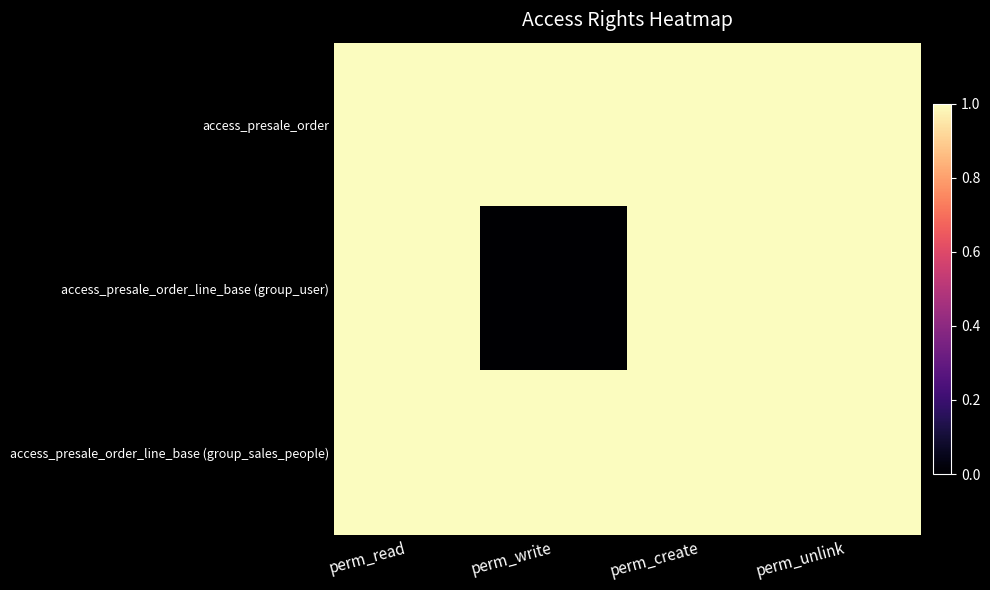

What is the maximum value shown in the chart?

1